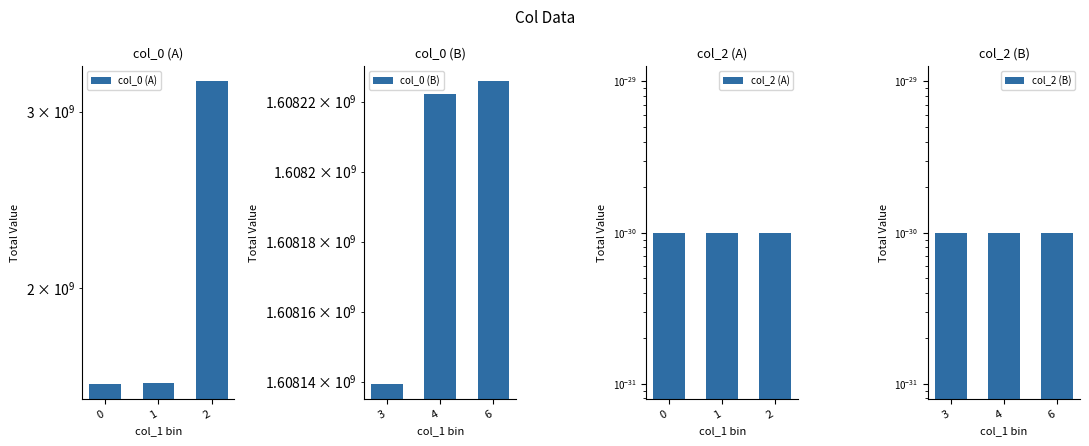

Reading left to right, list all the values displayed in this chart.

col_0 (A): 1603759579.0	1607948355.0	3216267909.0
col_0 (B): 1608139376.0	1608222138.0	1608225741.0
col_2 (A): 0.0	0.0	0.0
col_2 (B): 0.0	0.0	0.0